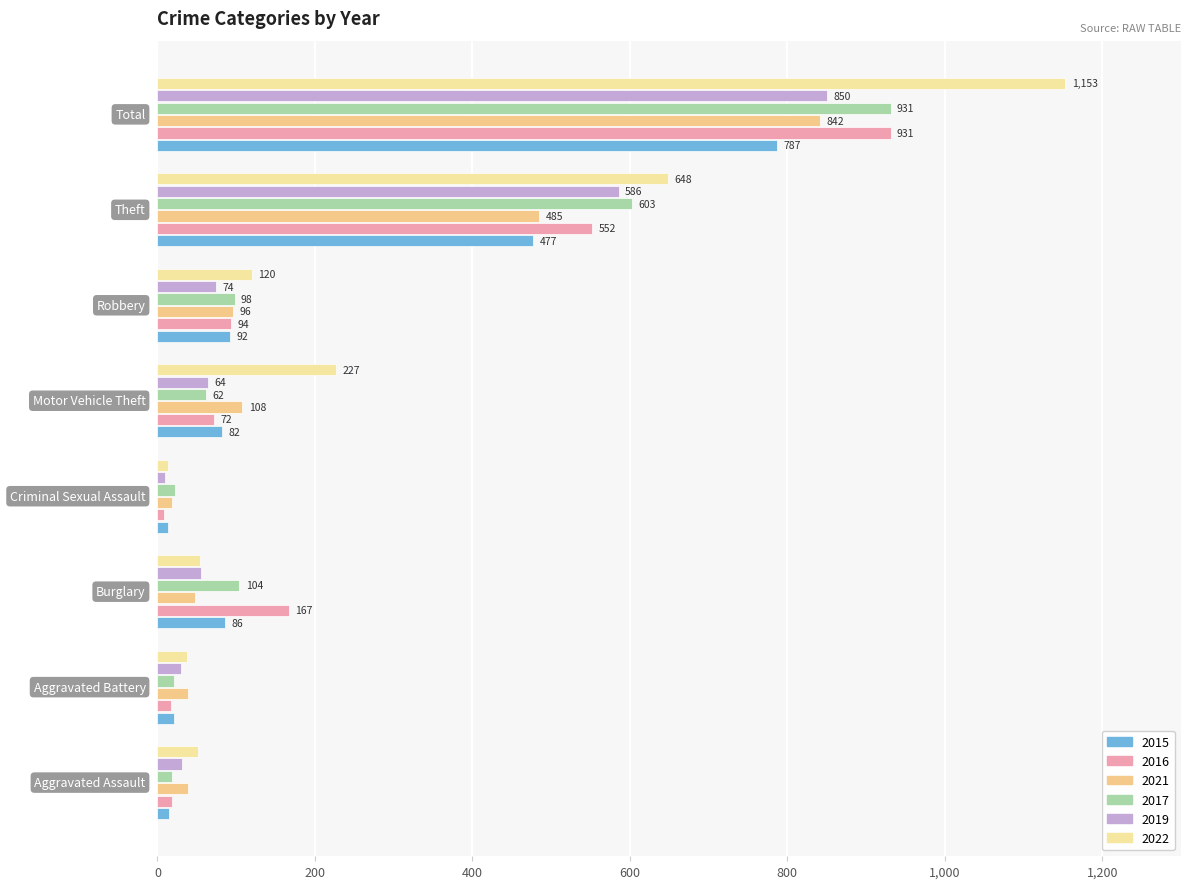

How many data points in 2017 are less than 98?

4